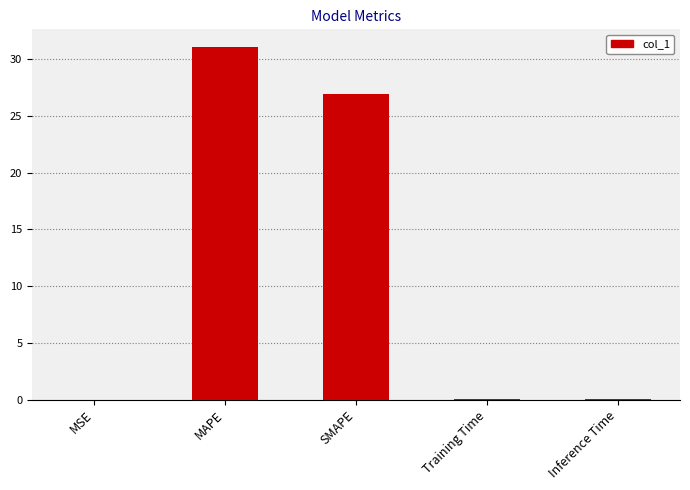

What is the approximate value at MAPE?

31.1